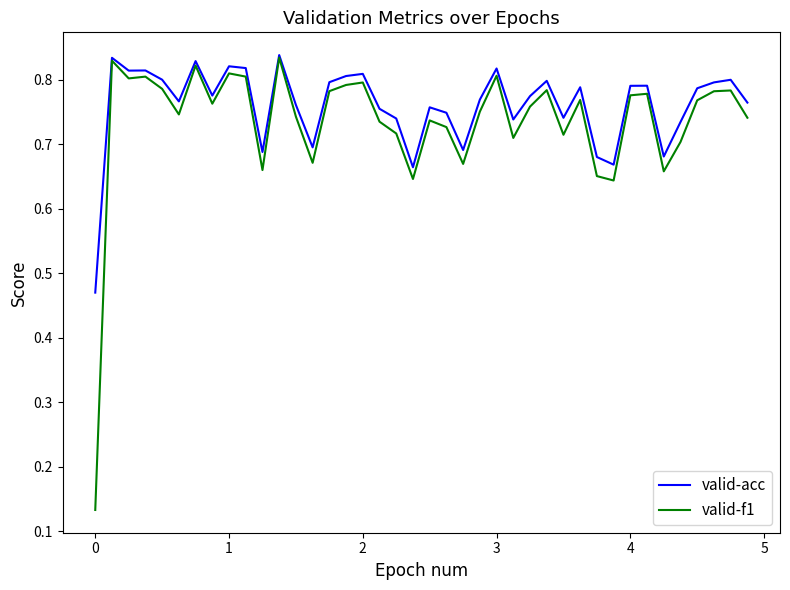

Which series has the widest spread of values?

valid-f1